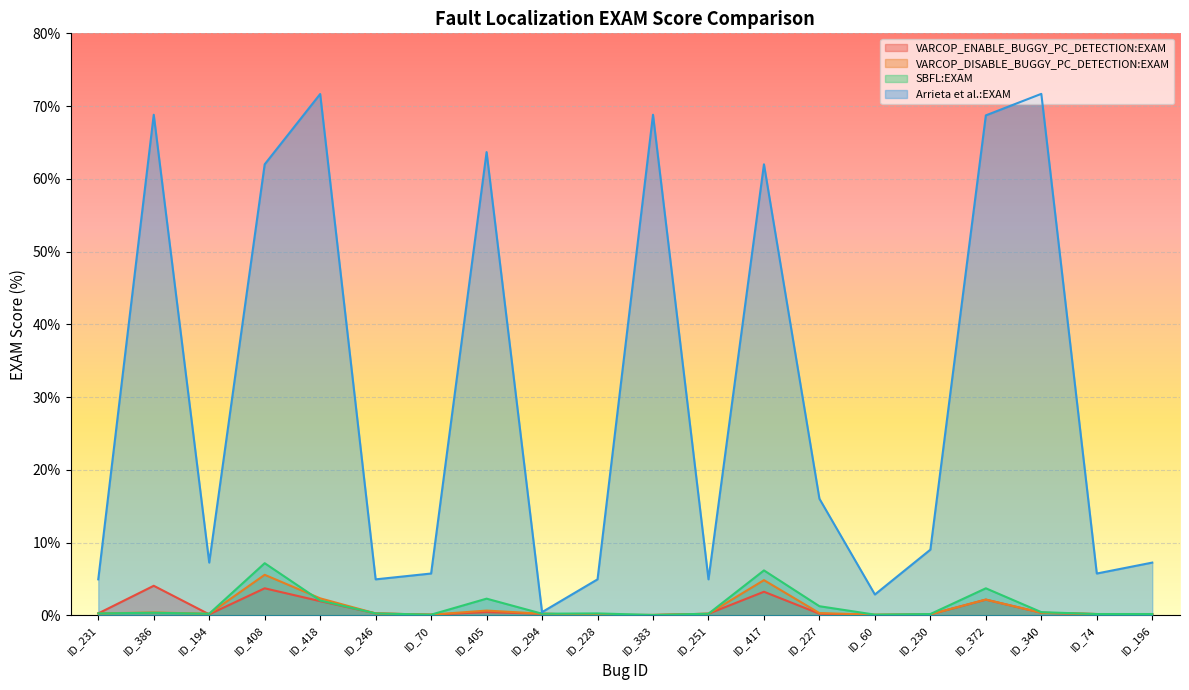

What is the difference between the highest and lowest values at ID_372?

66.6